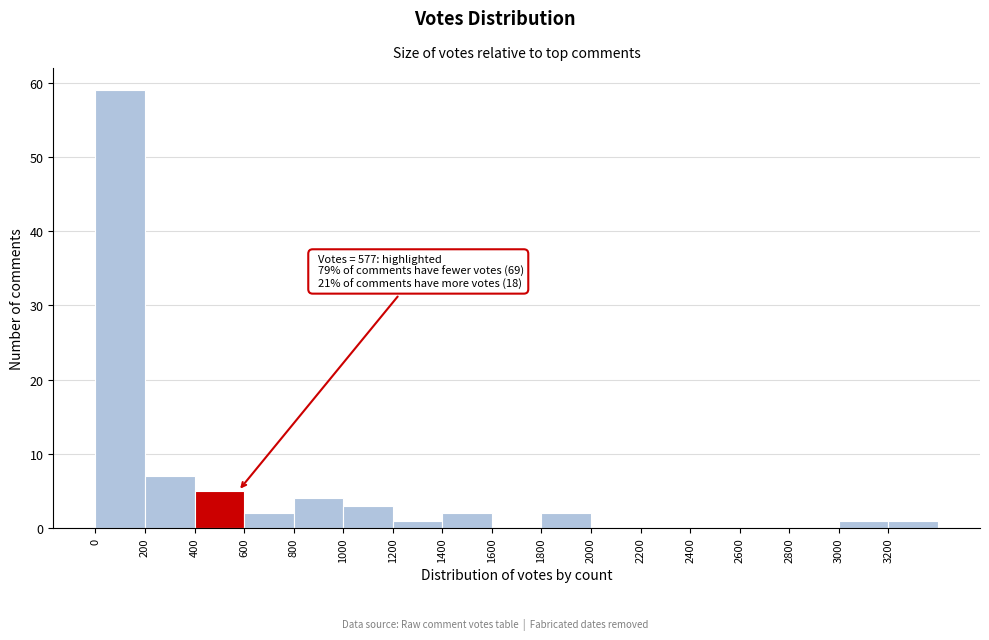

Which range on the x-axis has the tallest bar?

0 to 200